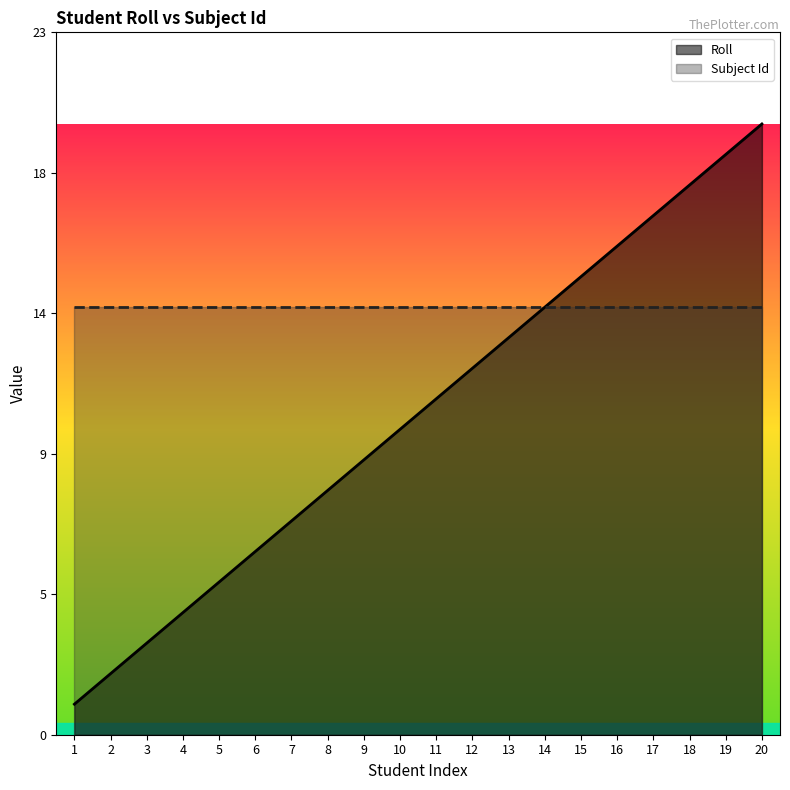

True or false: Roll has more than 2 interior local peaks.

False